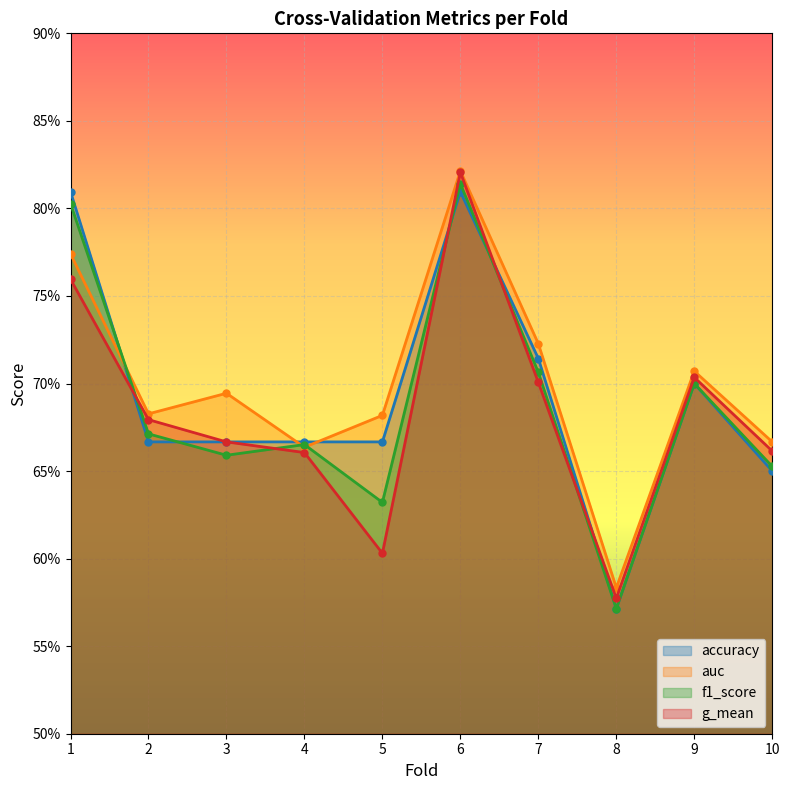

Count the auc values in the range 0 to 1.

10